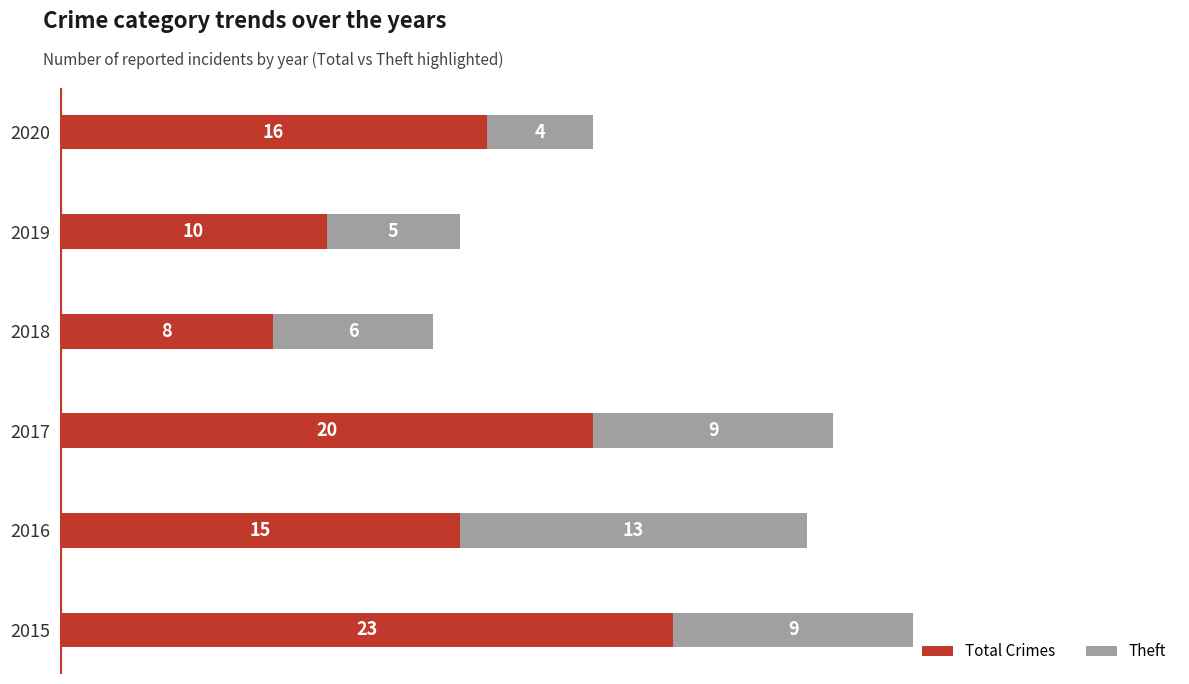

At which label does Total Crimes reach its minimum?

2018